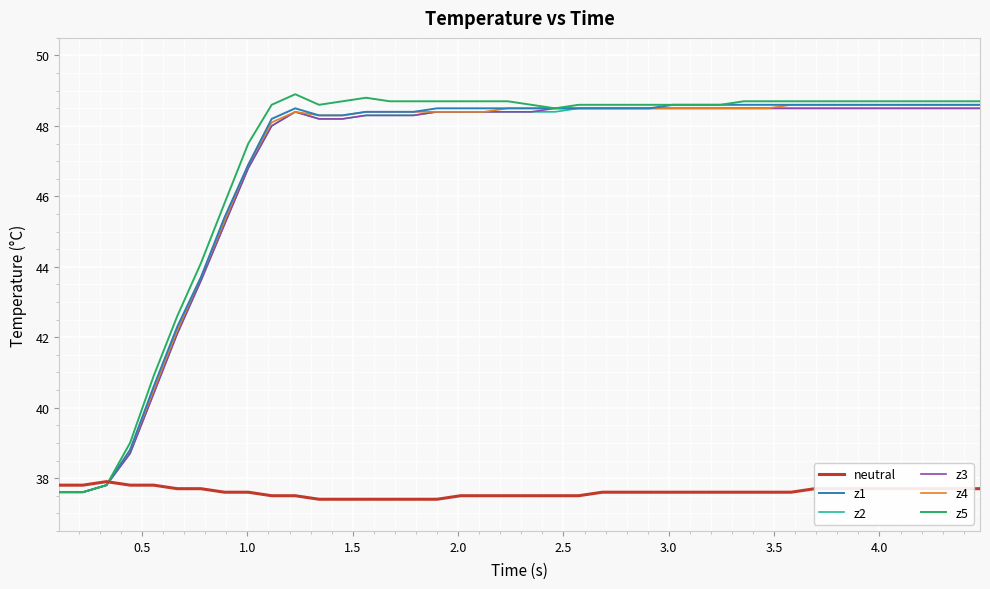

What is the highest value of the neutral series?

37.9